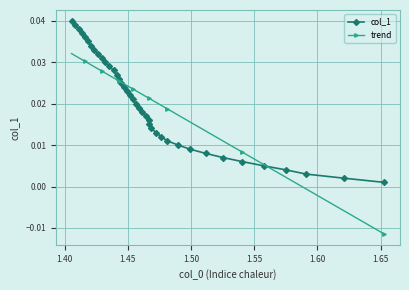

At how many categories does at least one series exceed 0?

40